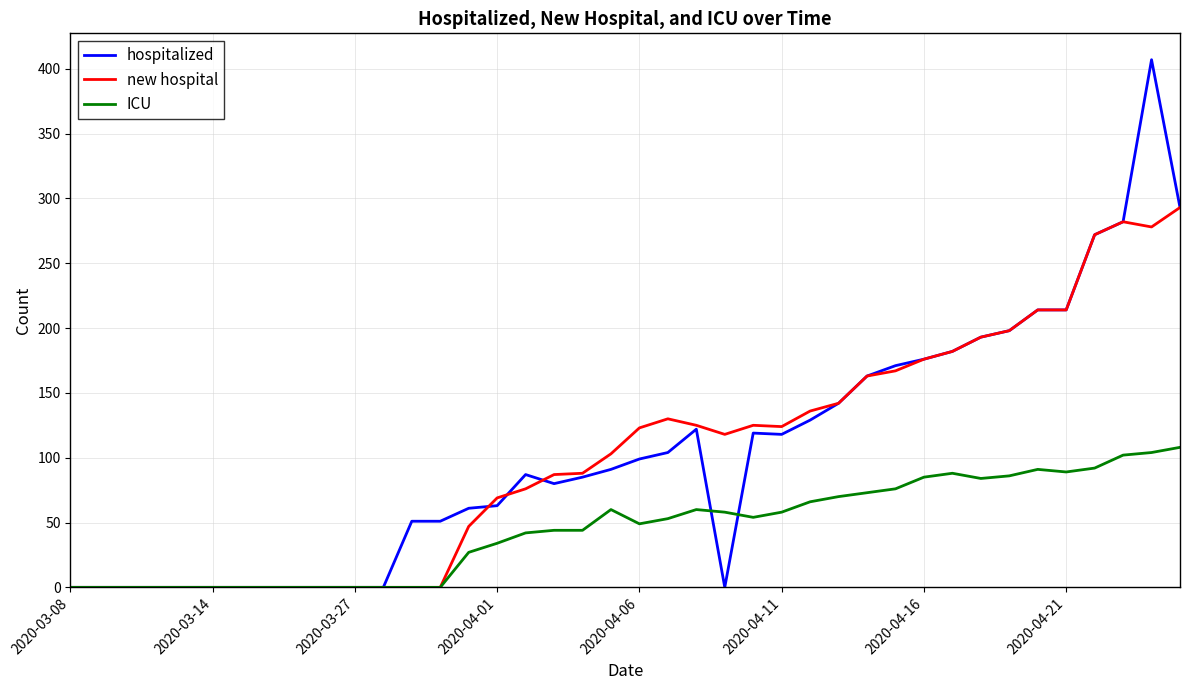

Which series has the widest spread of values?

hospitalized